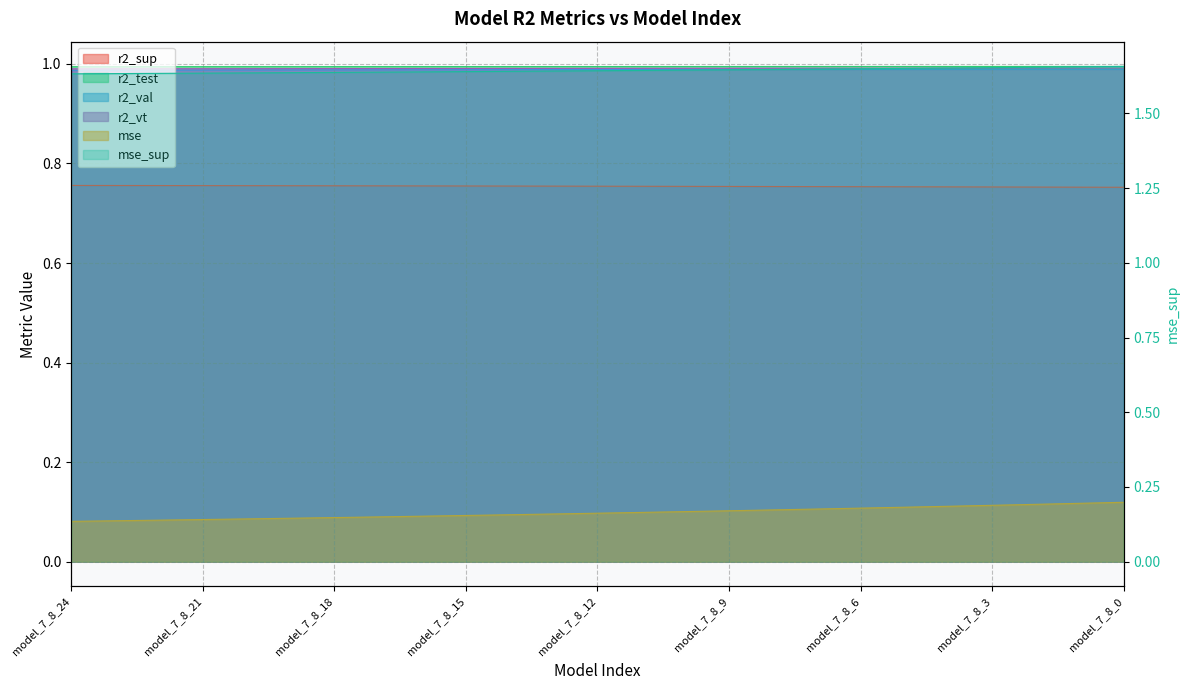

Does the chart display data point markers on the line(s)?

No